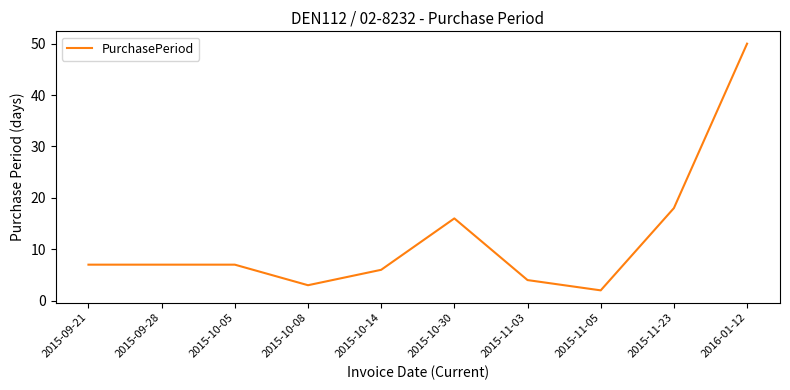

What is the difference between the values at 2015-11-05 and 2015-09-21?

5